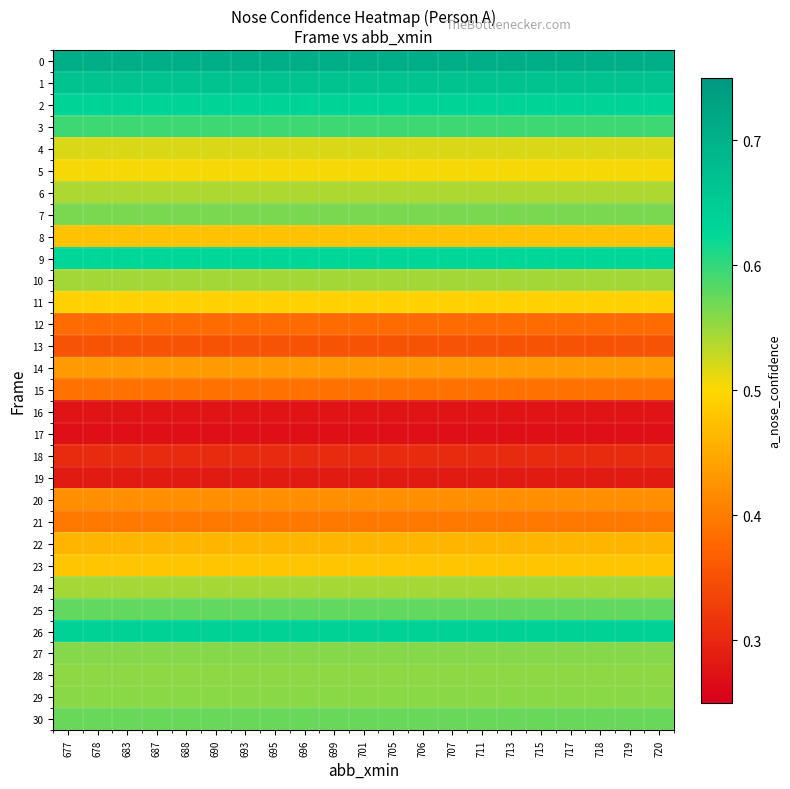

What is the spread (max minus min) of values at 719?

0.4